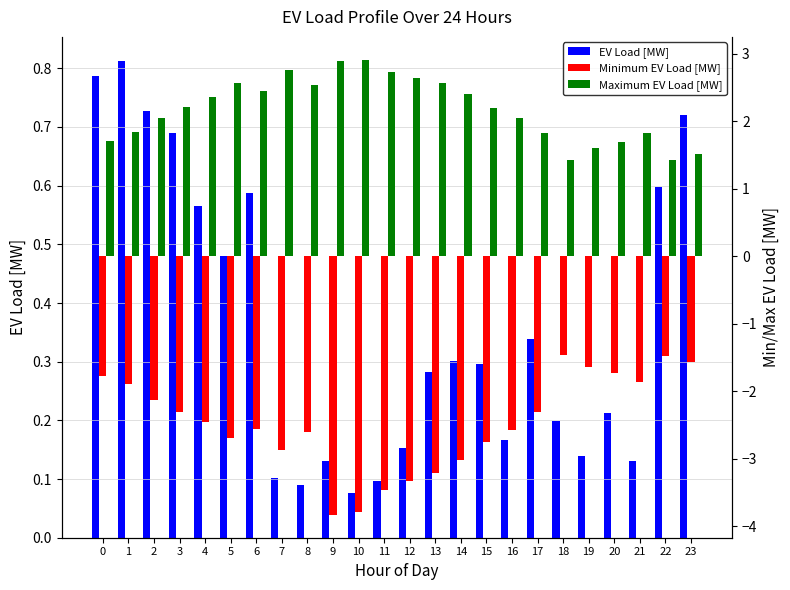

What is the lowest value of the EV Load [MW] series?

0.1